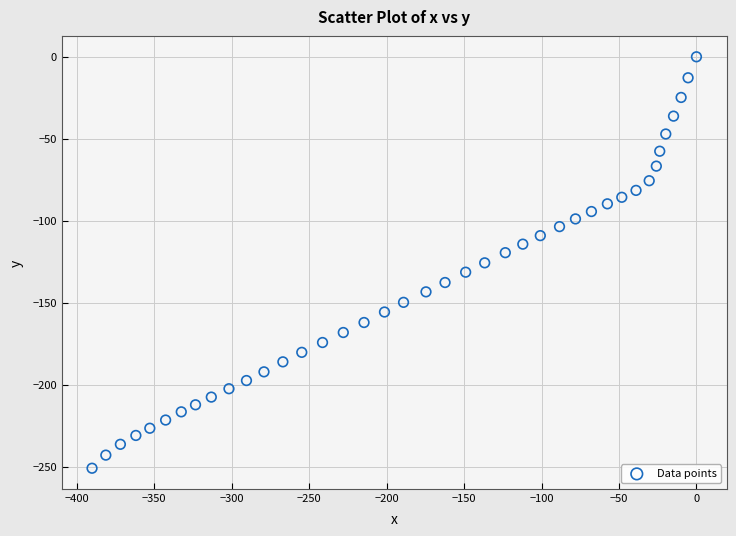

What is the range of Y values (max minus min)?

251.0